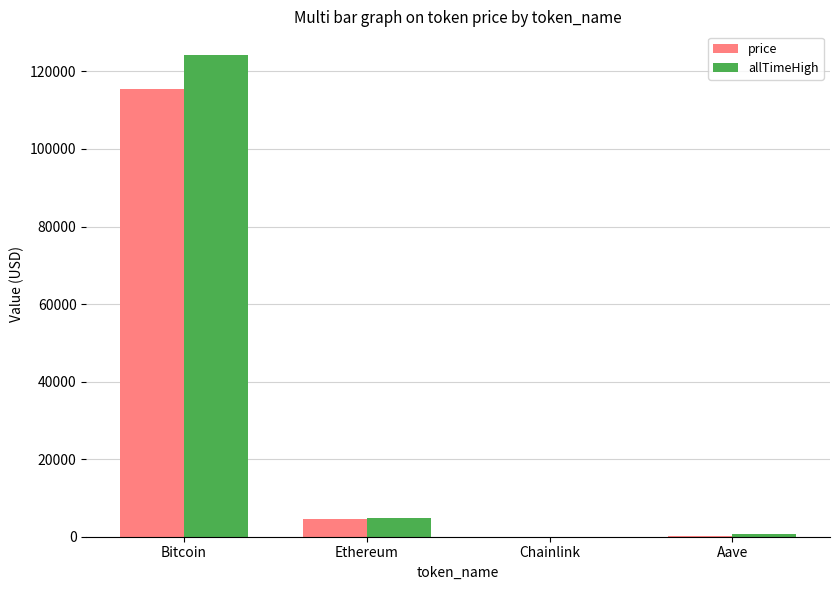

What is the sum of all allTimeHigh values?

129788.4